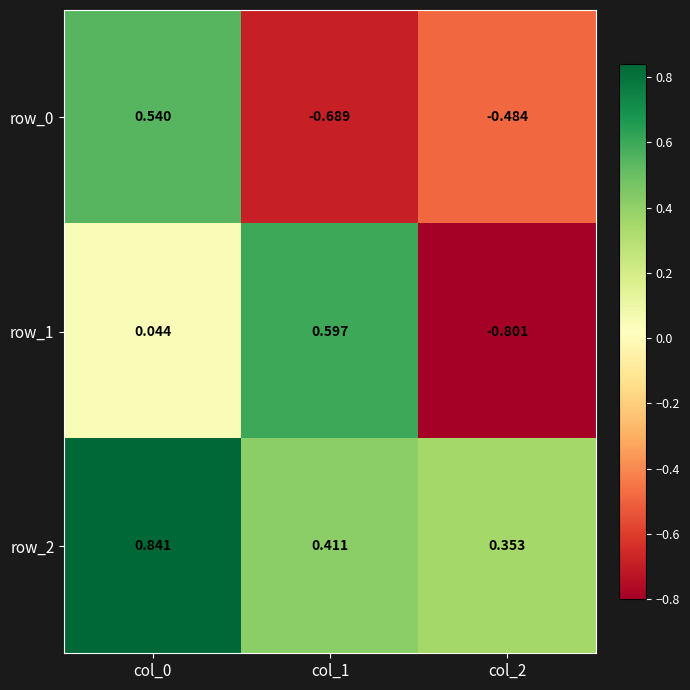

What is the sum of all row_1 values?

-0.2